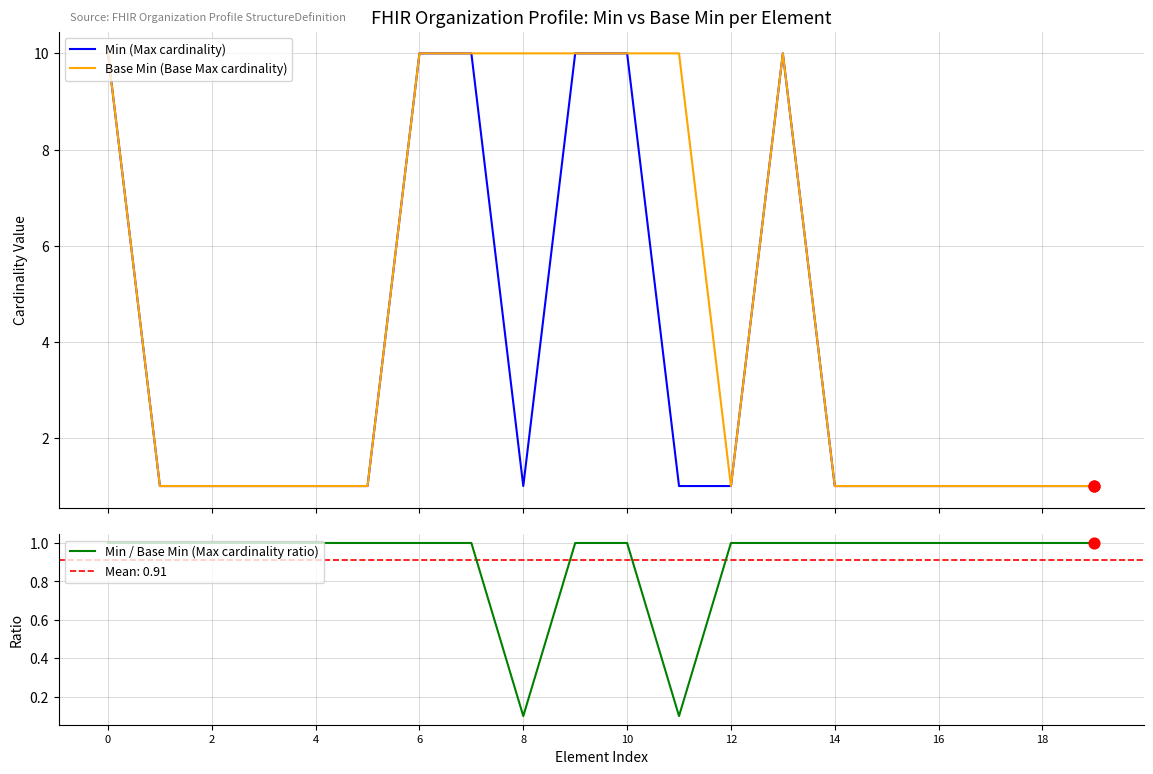

What is the total value across all series at 0?

21.0